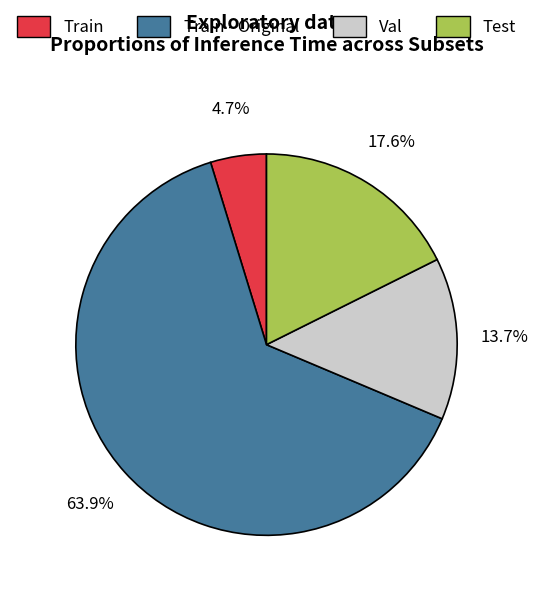

Count the number of slices in the pie.

4